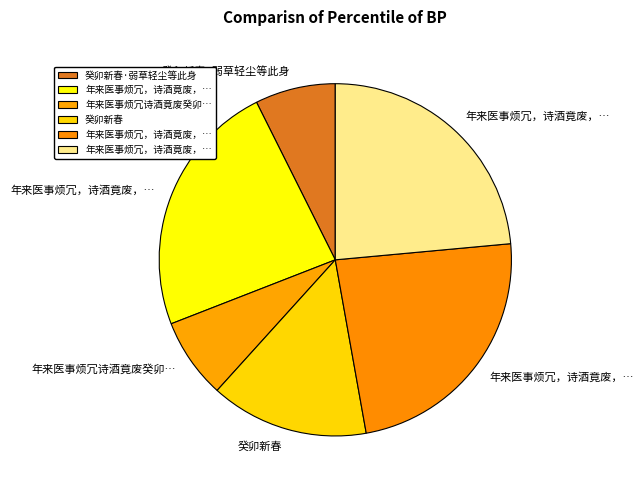

What is the largest slice in the pie chart?

年来医事烦冗，诗酒竟废，癸卯新春，冰雪严寒，于枕上得述怀诗两律，录奉潘幼南